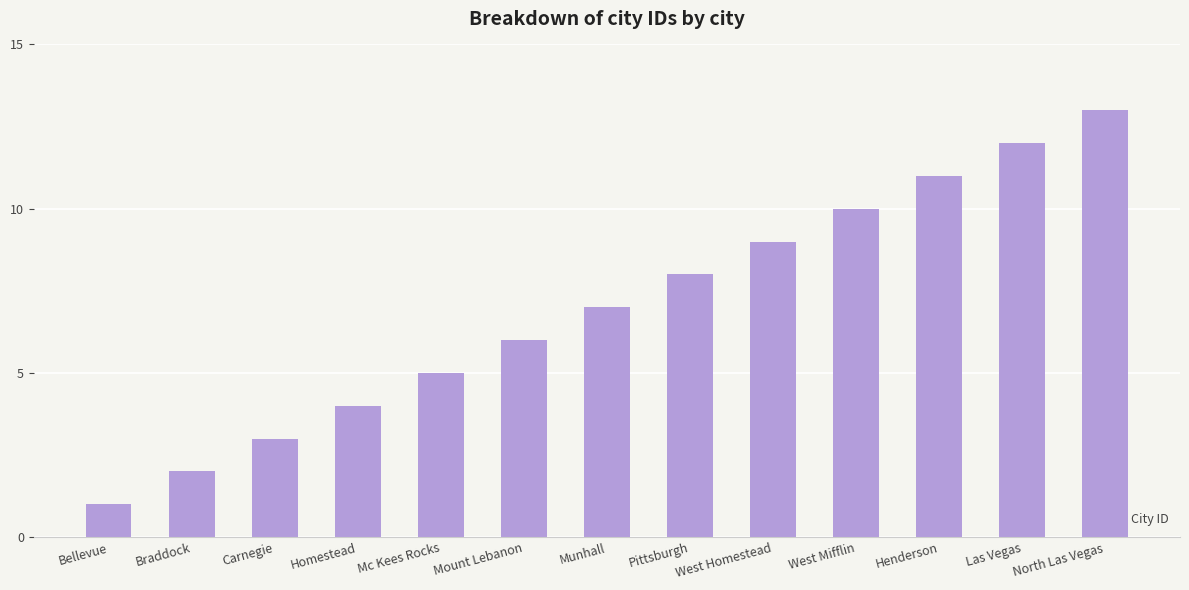

Reading left to right, extract all data points from this chart.

Bellevue=1	Braddock=2	Carnegie=3	Homestead=4	Mc Kees Rocks=5	Mount Lebanon=6	Munhall=7	Pittsburgh=8	West Homestead=9	West Mifflin=10	Henderson=11	Las Vegas=12	North Las Vegas=13